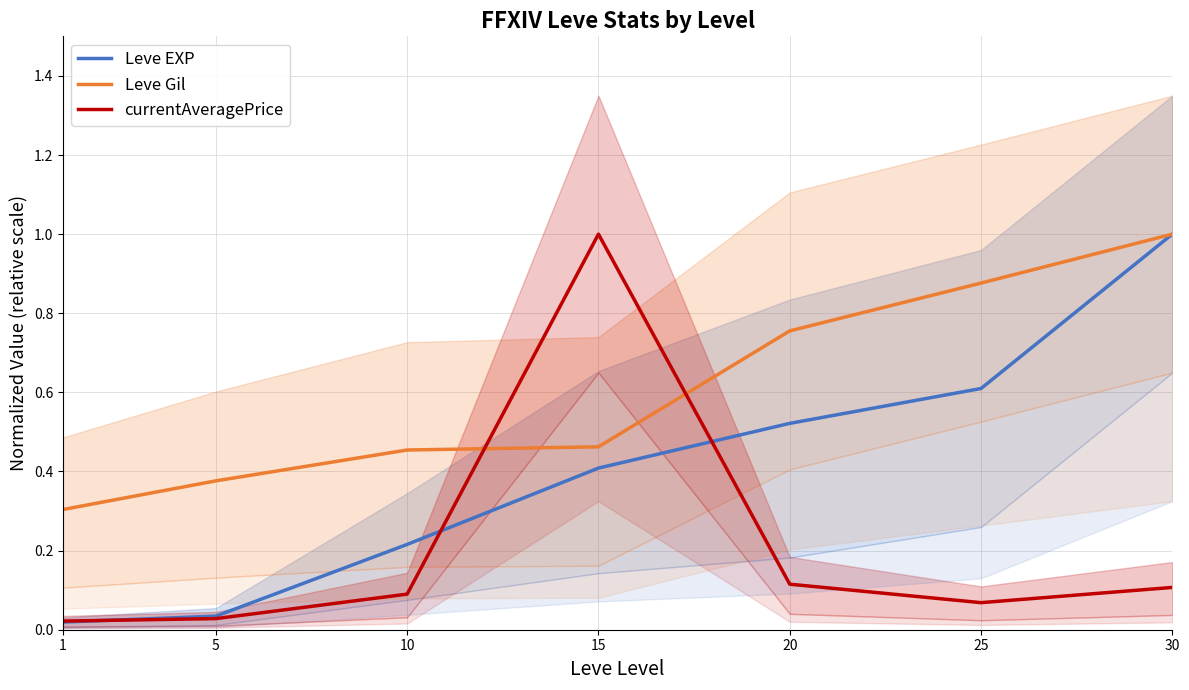

At which label does Leve Gil reach its peak?

30